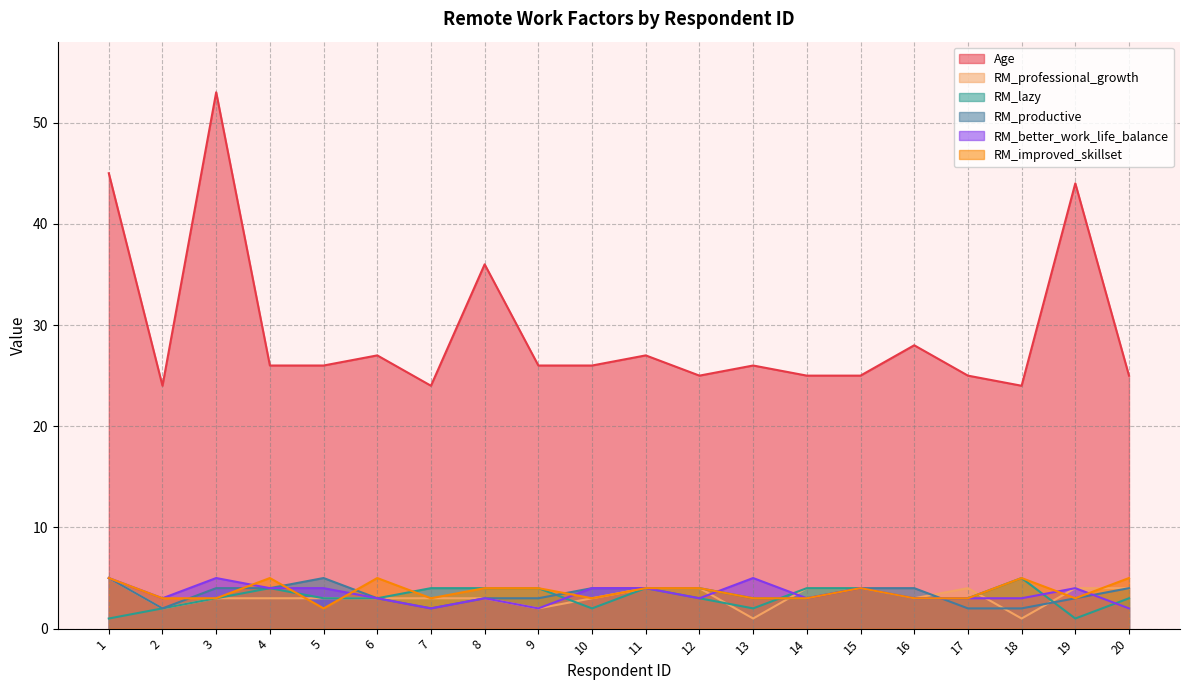

What is the value of the RM_lazy point at the 6th from the left?

3